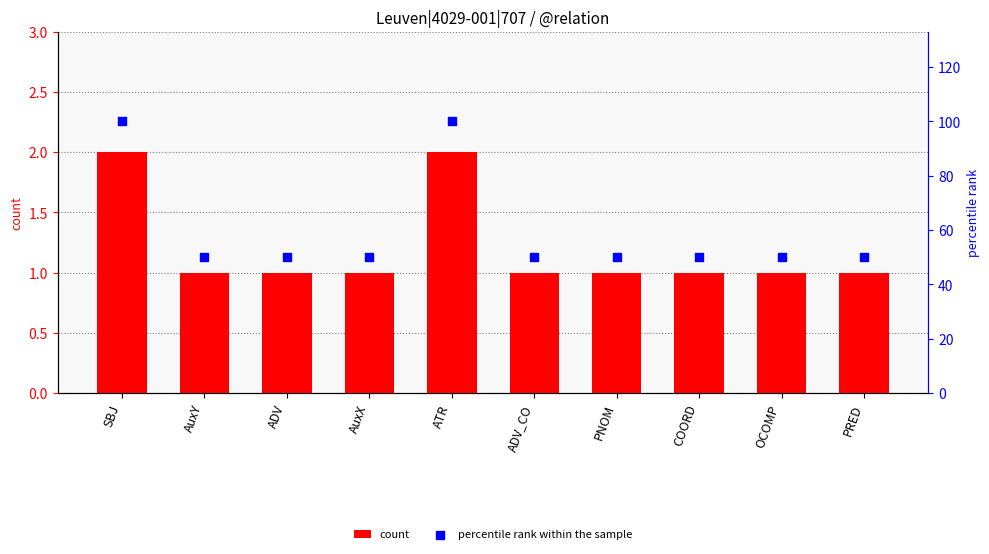

At which category is the sum across all series the highest?

SBJ